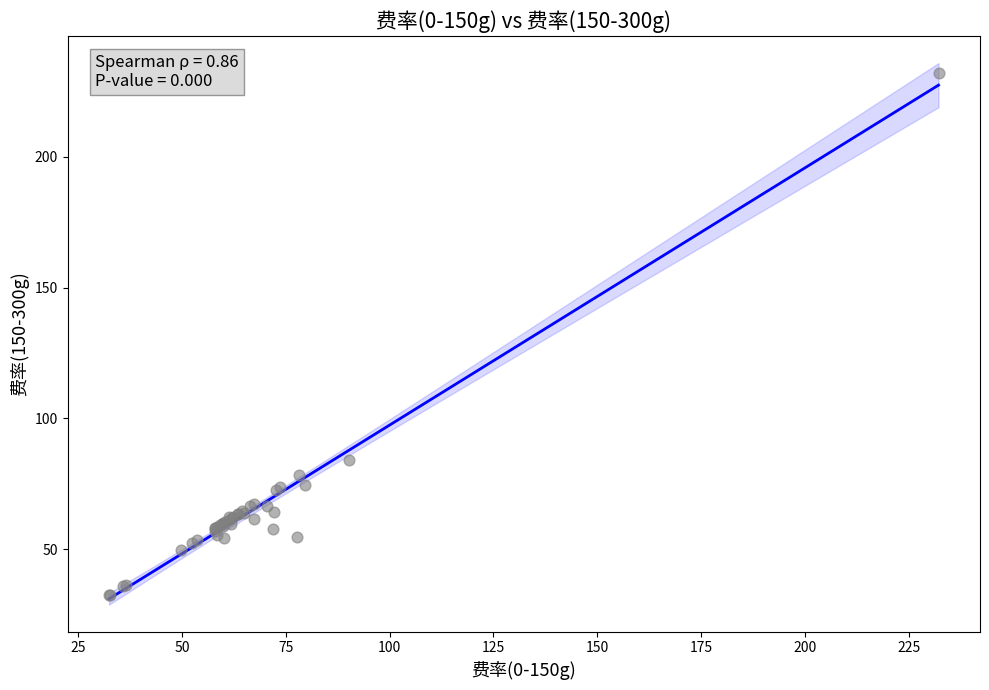

What Y value in the scatter plot is closest to 132?

84.2